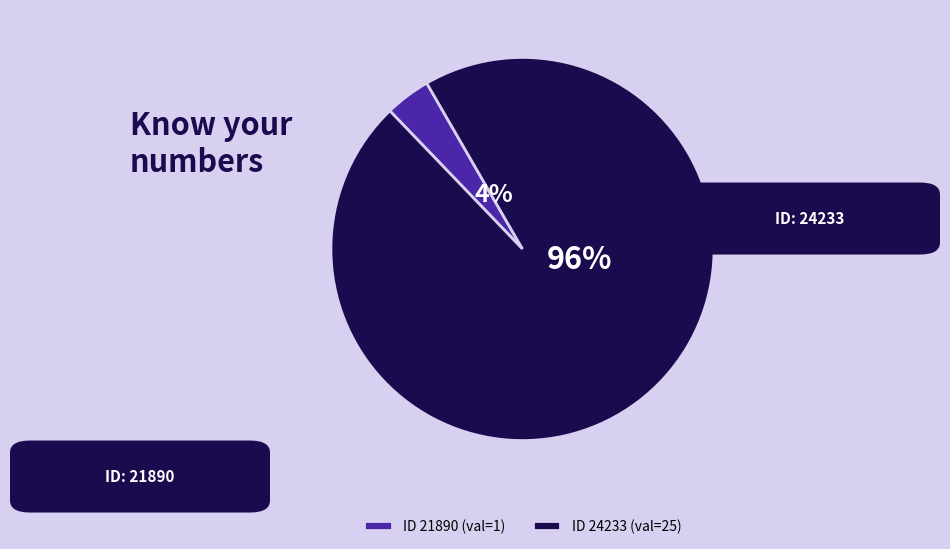

What is the majority slice?

ID 24233 (val=25)